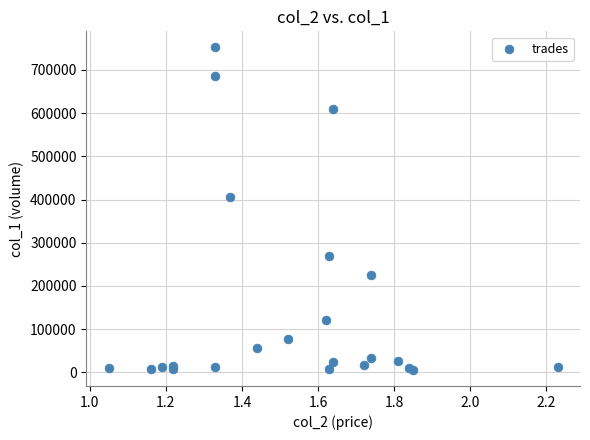

What Y value in the scatter plot is closest to 378875?

406950